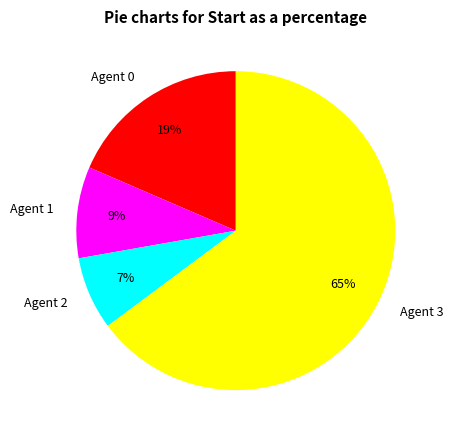

Does any single category account for the majority?

Yes